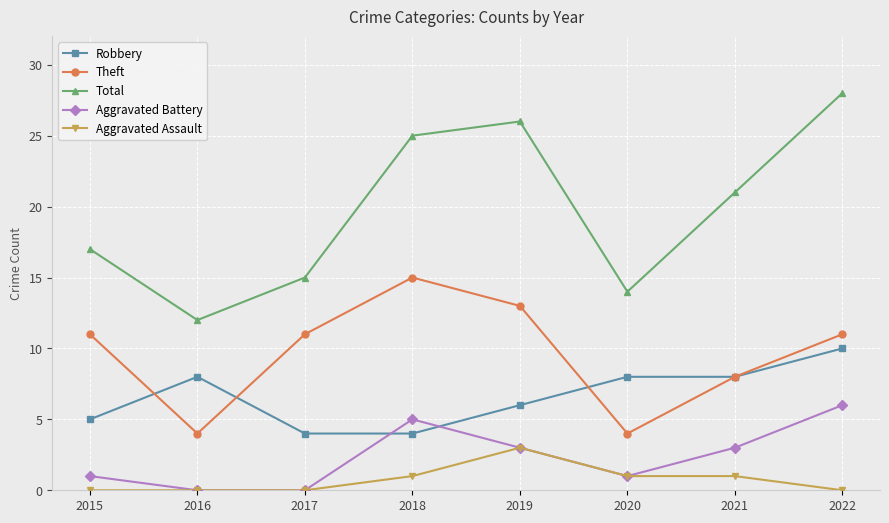

Is it true that Aggravated Battery equals 2 at 2015?

False